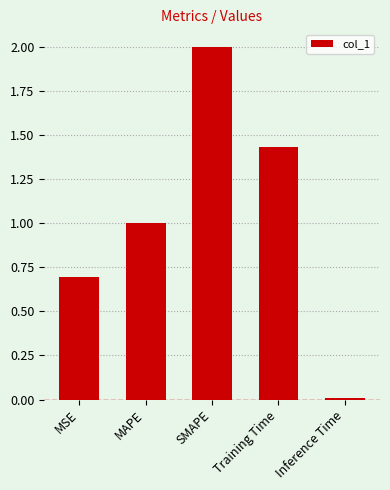

What is the difference between the values at MSE and MAPE?

0.3